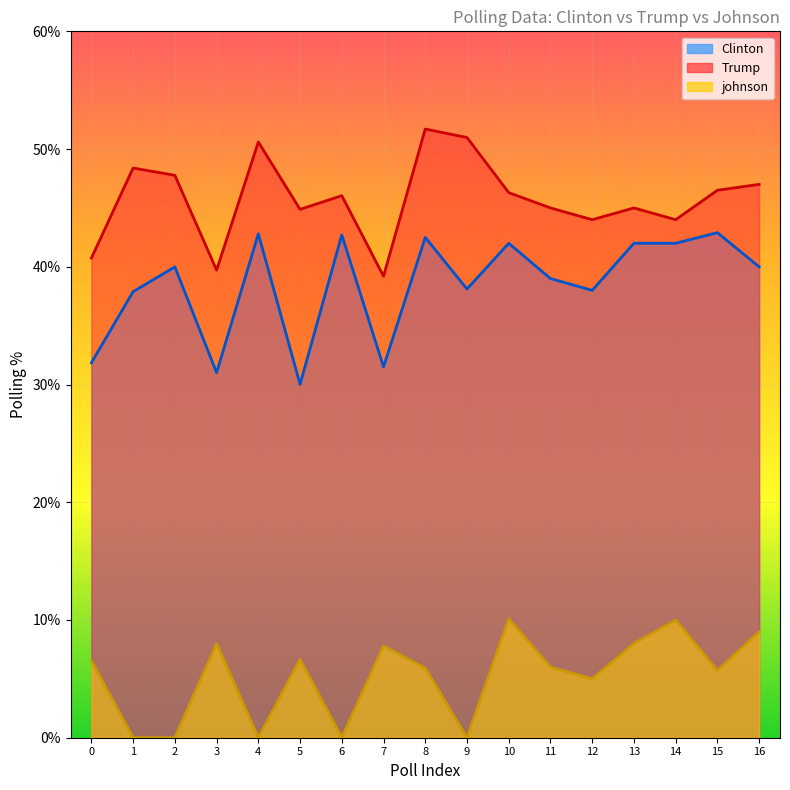

Reading left to right, list all the values displayed in this chart.

Clinton: 31.9	37.9	40.0	31.0	42.8	30.0	42.7	31.5	42.5	38.1	42.0	39.0	38.0	42.0	42.0	42.9	40.0
Trump: 40.7	48.4	47.8	39.7	50.6	44.9	46.0	39.2	51.7	51.0	46.3	45.0	44.0	45.0	44.0	46.5	47.0
johnson: 6.5	0.0	0.0	8.0	0.0	6.7	0.0	7.8	5.9	0.0	10.1	6.0	5.0	8.0	10.0	5.7	9.0